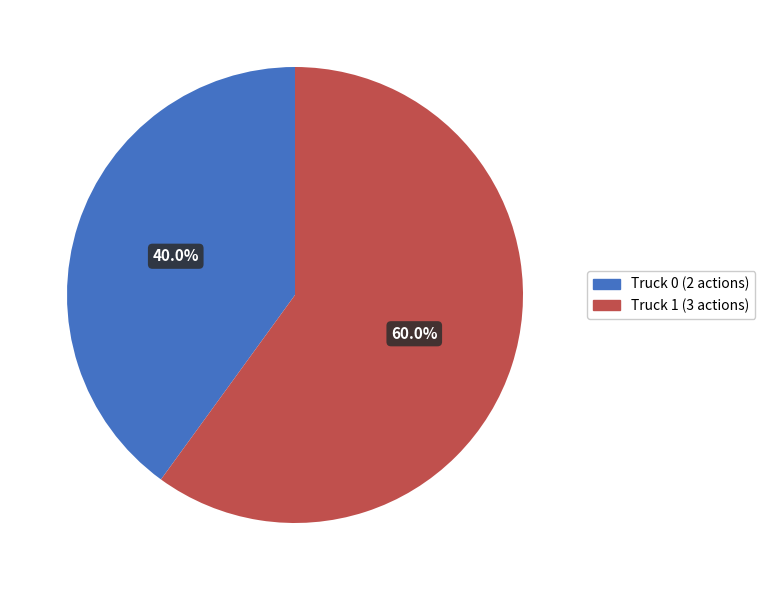

How many segments does this pie chart have?

2